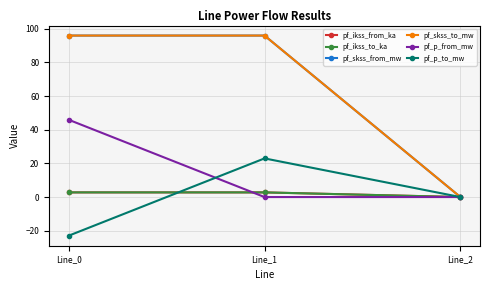

What is the maximum value shown in the chart?

95.9